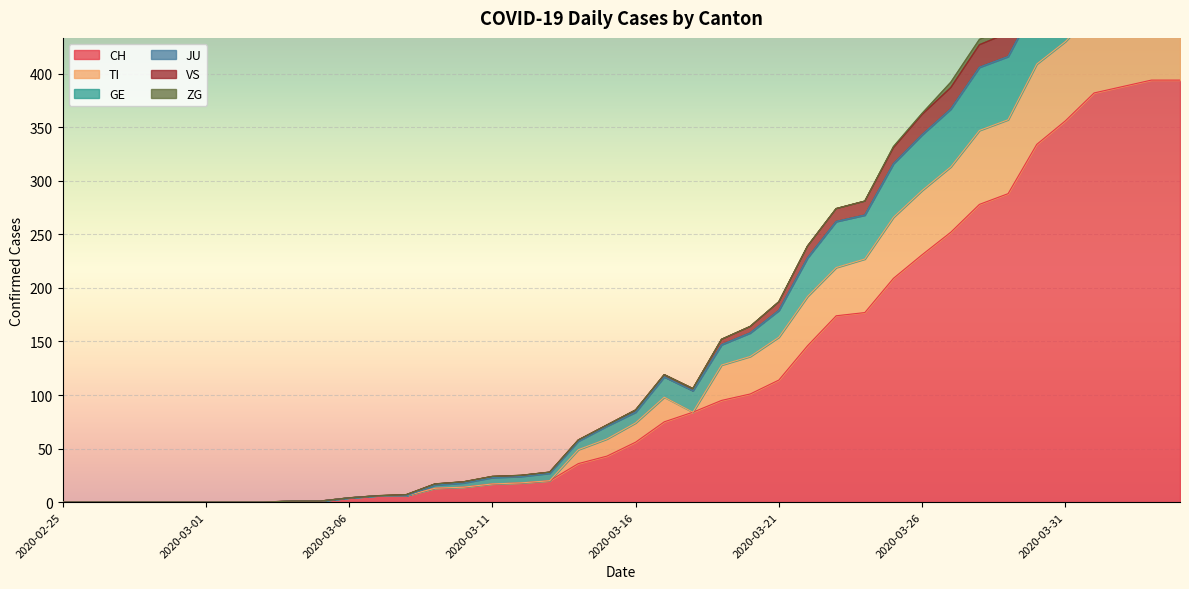

What is the maximum value for CH?

394